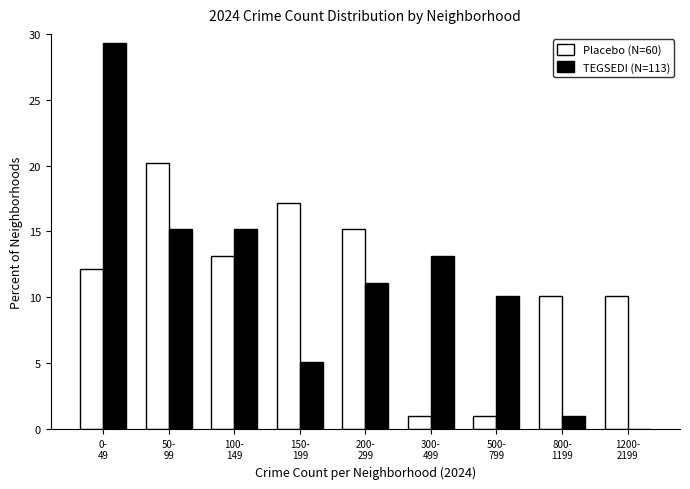

Reading left to right, transcribe all the data shown in this chart.

Placebo (N=60): 12.1	20.2	13.1	17.2	15.2	1.0	1.0	10.1	10.1
TEGSEDI (N=113): 29.3	15.2	15.2	5.1	11.1	13.1	10.1	1.0	0.0